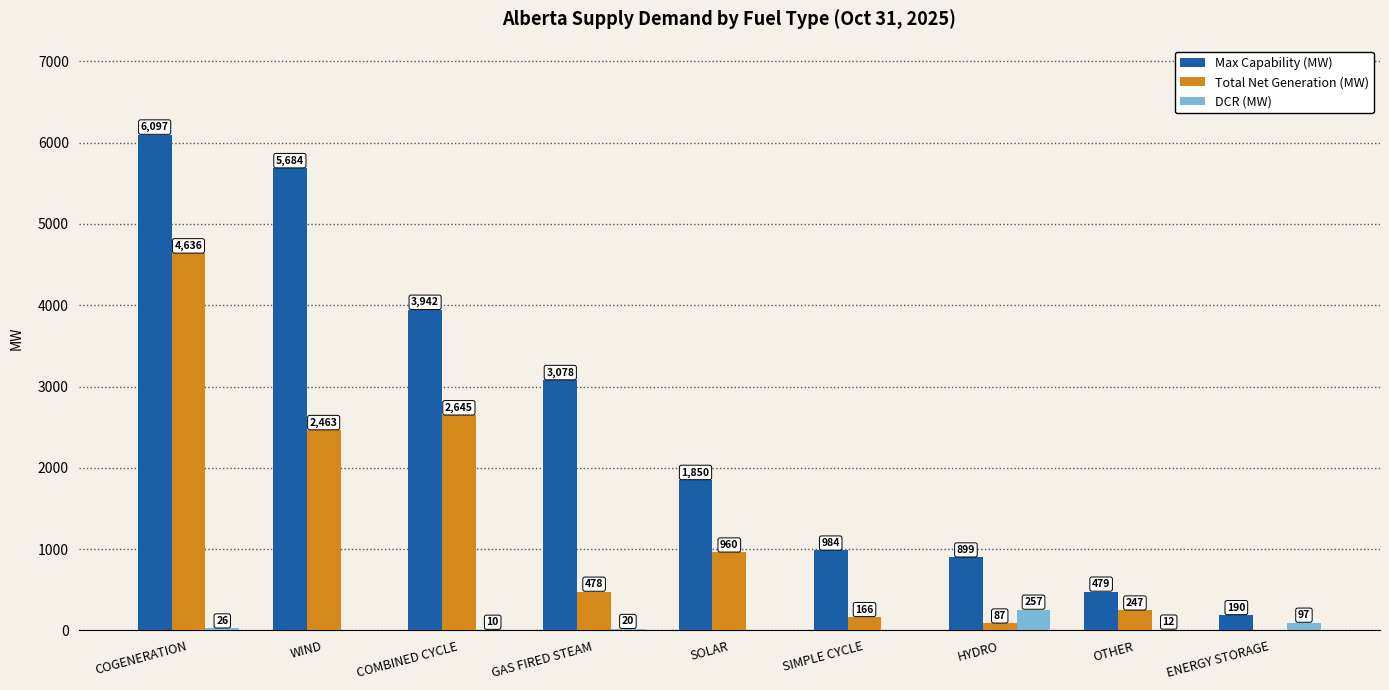

At which category is the sum across all series the highest?

COGENERATION